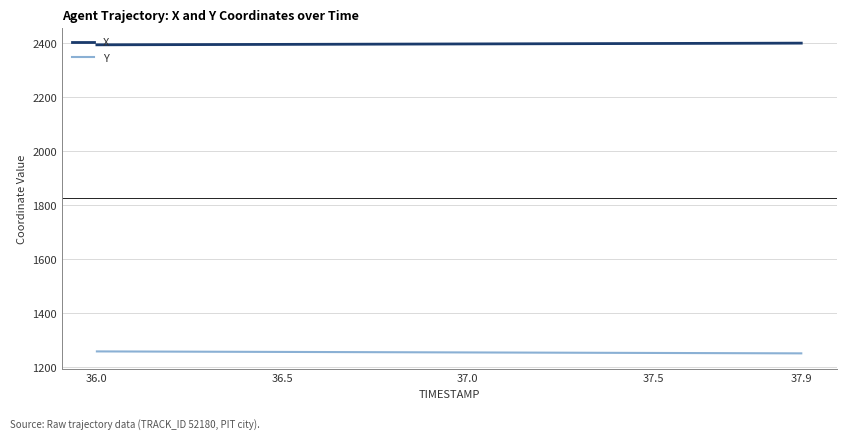

What is the maximum value shown in the chart?

2399.1